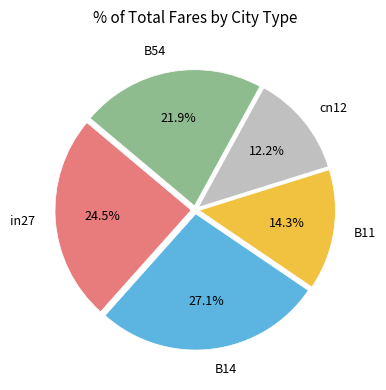

Does cn12 represent more than half of the total?

No